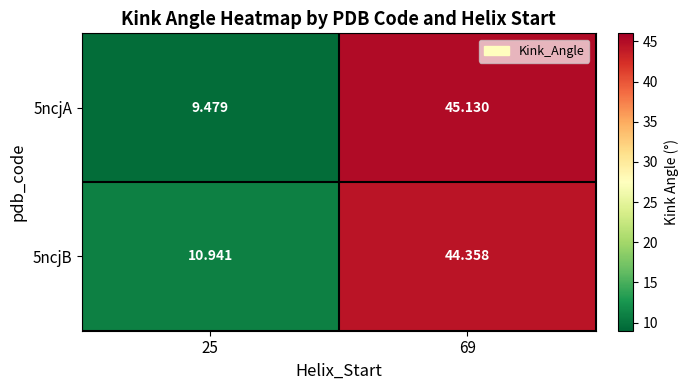

What is the total value across all series at 25?

20.4